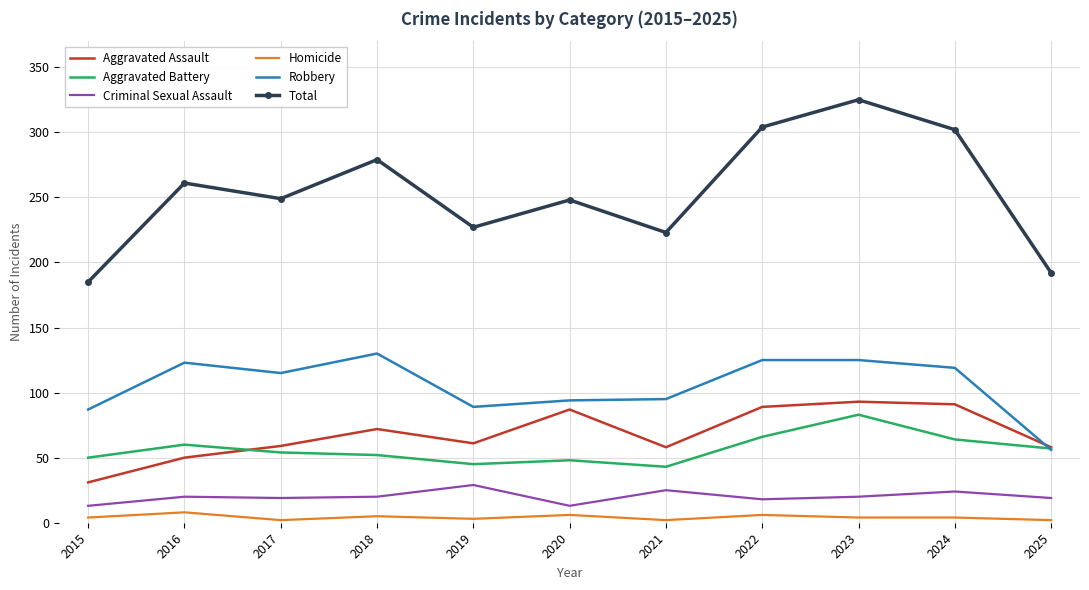

Rank the series by their maximum value, from highest to lowest.

Total, Robbery, Aggravated Assault, Aggravated Battery, Criminal Sexual Assault, Homicide